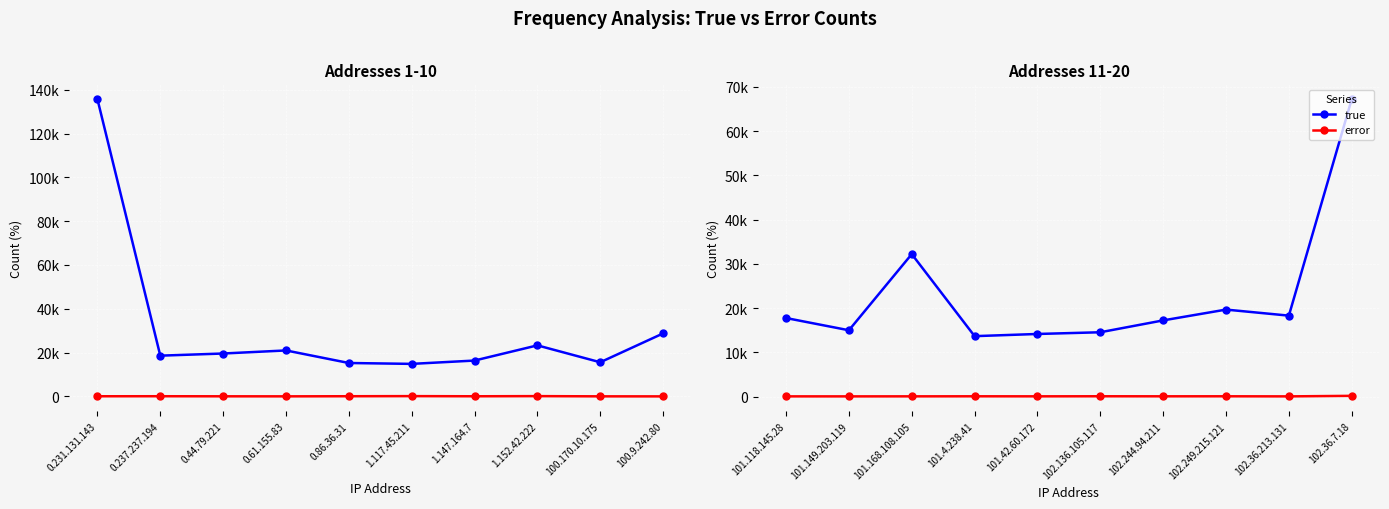

What is the approximate value of error at 101.4.238.41, to the nearest 50?

50